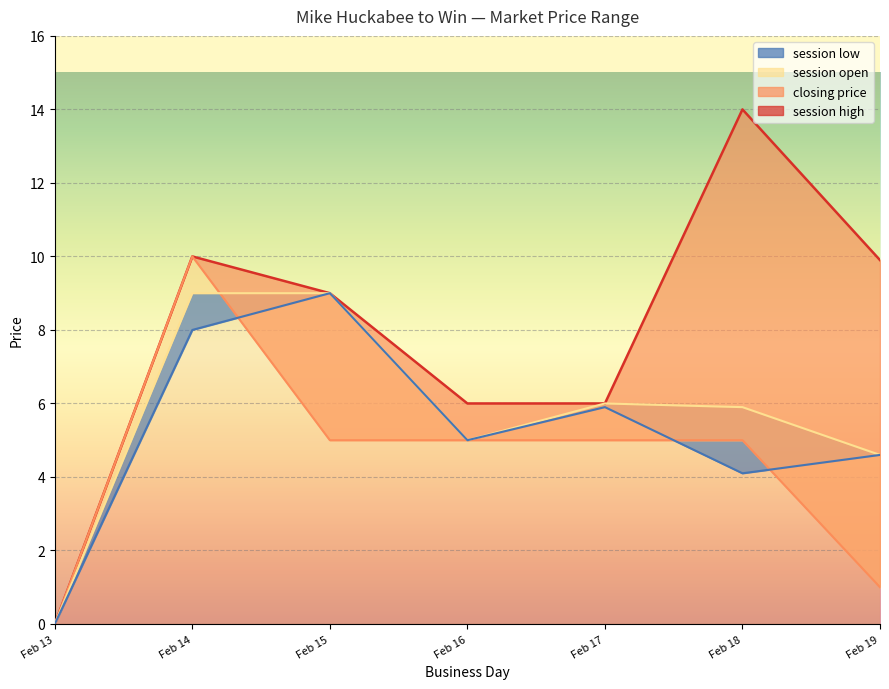

Reading left to right, list all the values displayed in this chart.

session low: 0.0	8.0	9.0	5.0	5.9	4.1	4.6
session open: 0.0	9.0	9.0	5.0	6.0	5.9	4.6
closing price: 0.0	10.0	5.0	5.0	5.0	5.0	1.0
session high: 0.0	10.0	9.0	6.0	6.0	14.0	9.9